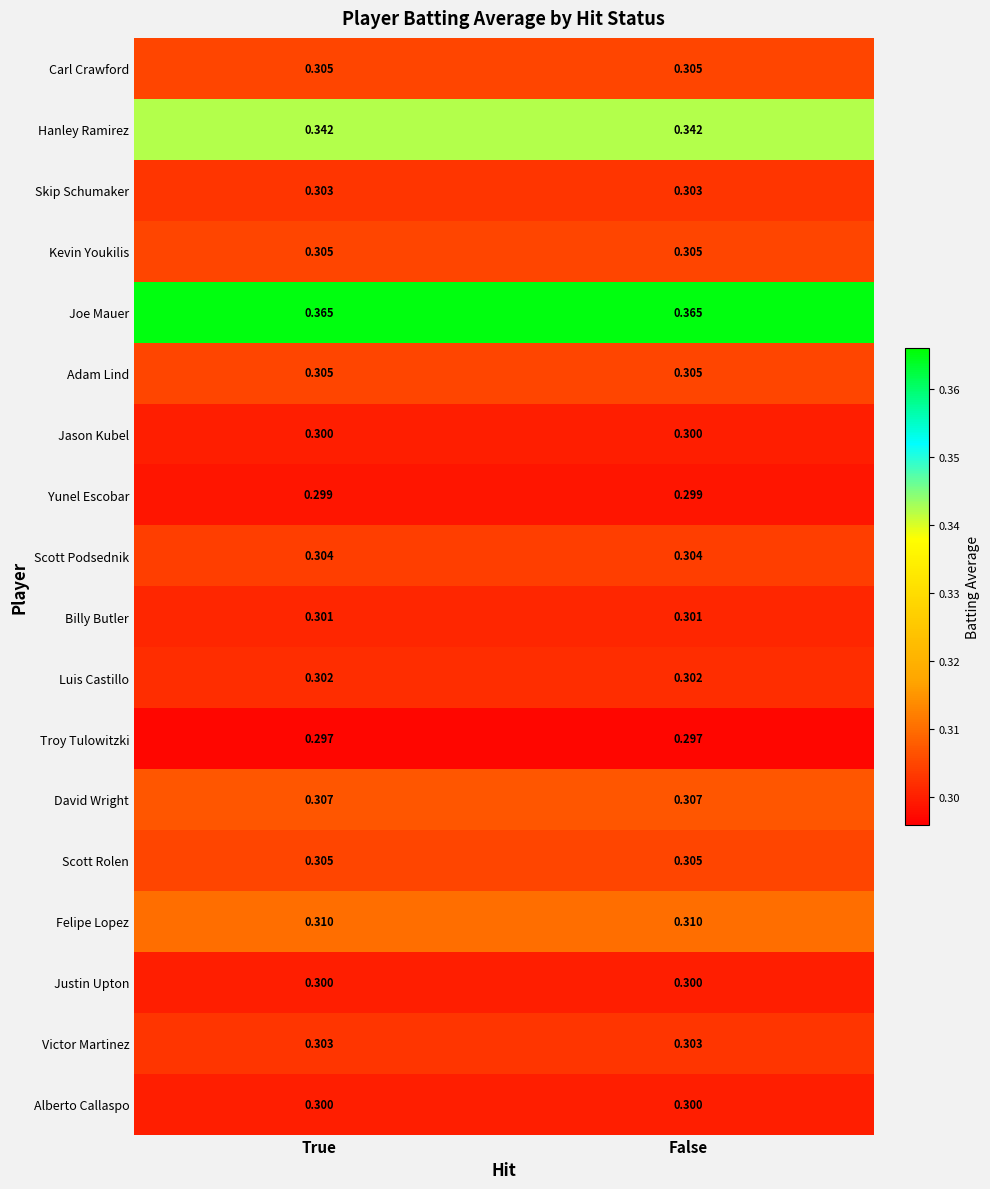

How many series are shown in this chart?

18